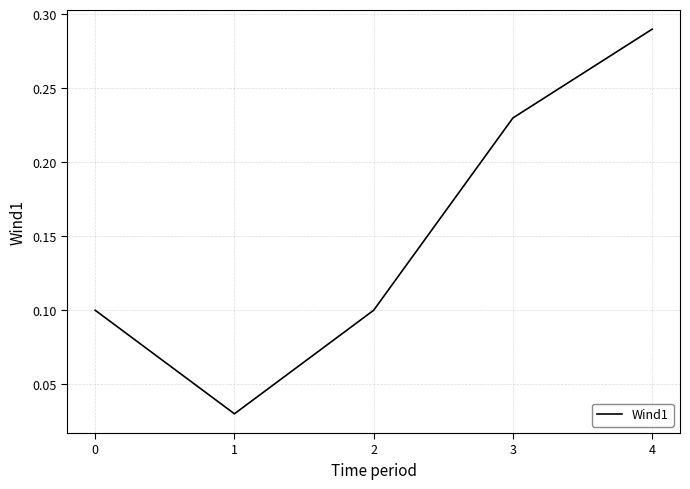

The chart shows a value of 0.1 at 2. True or false?

True